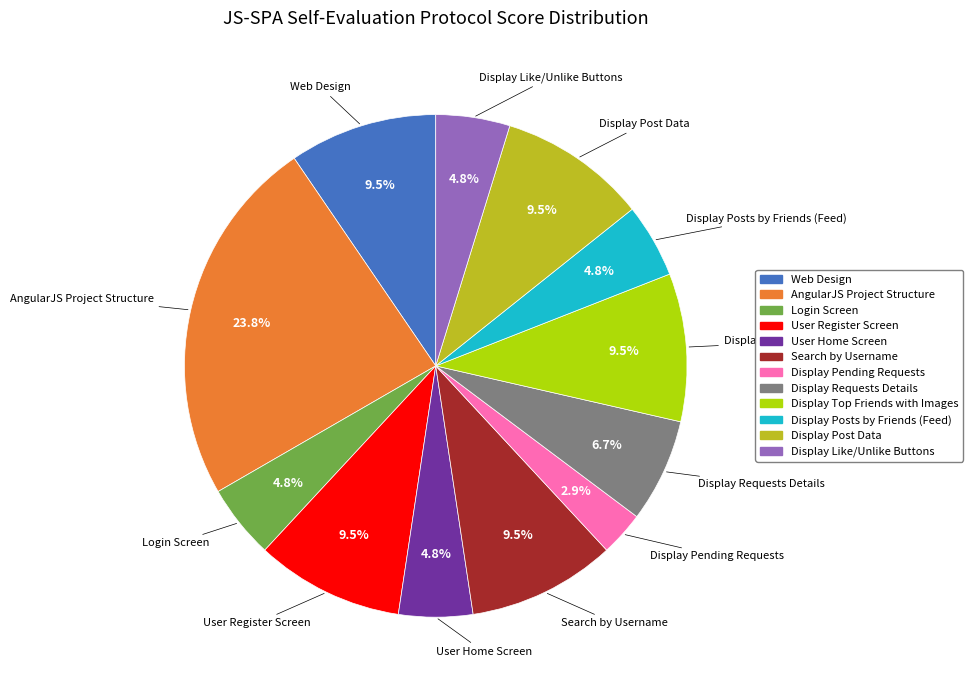

Is there a majority slice in this chart?

No